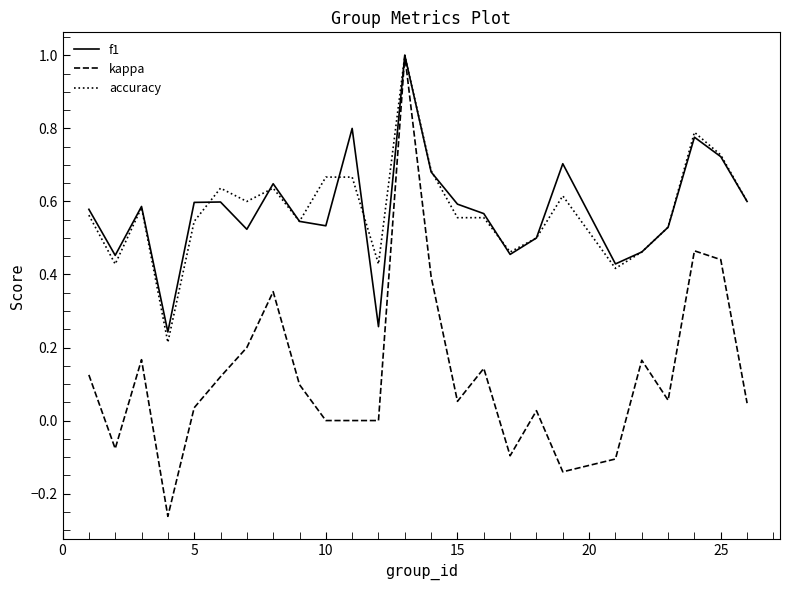

What is the maximum value shown in the chart?

1.0